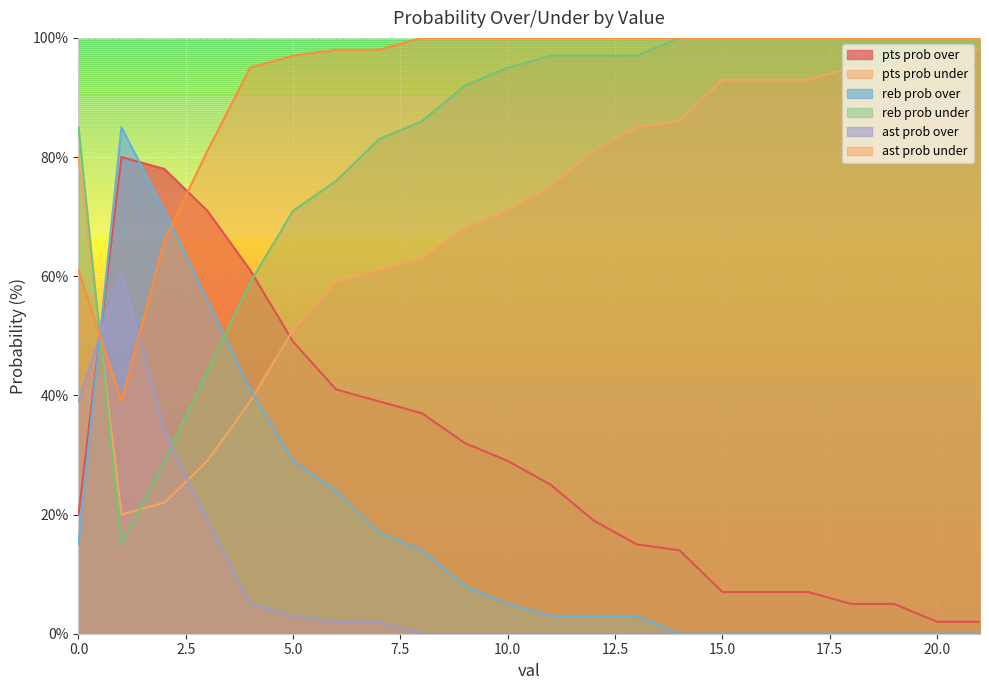

What is the sum of the reb prob under values at 6 and 16?

176